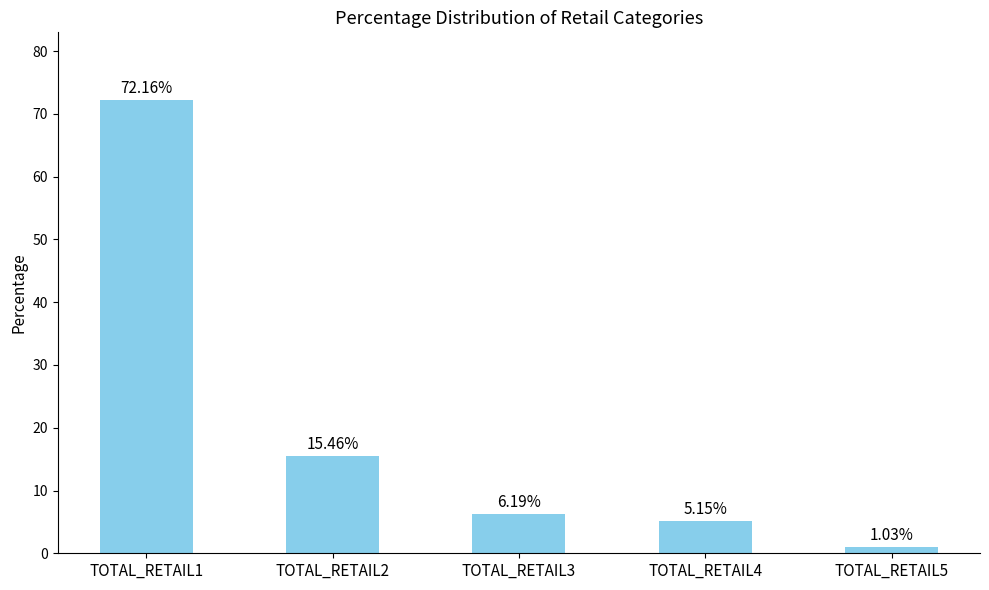

Rank the categories by value from lowest to highest.

TOTAL_RETAIL5, TOTAL_RETAIL4, TOTAL_RETAIL3, TOTAL_RETAIL2, TOTAL_RETAIL1